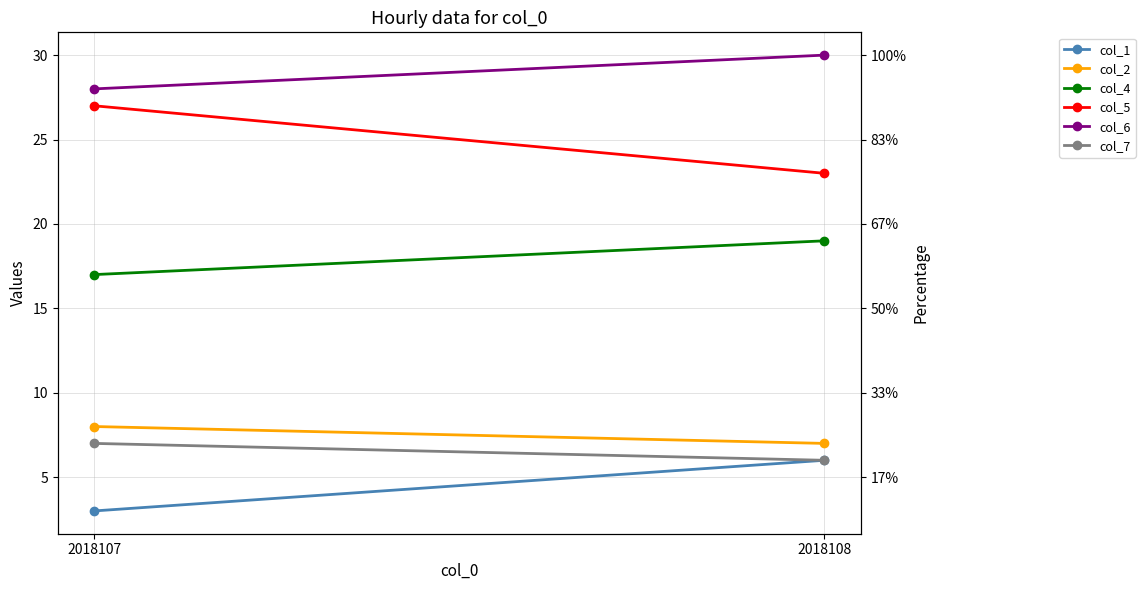

What is the sum of the col_4 values at 2018107 and 2018108?

36